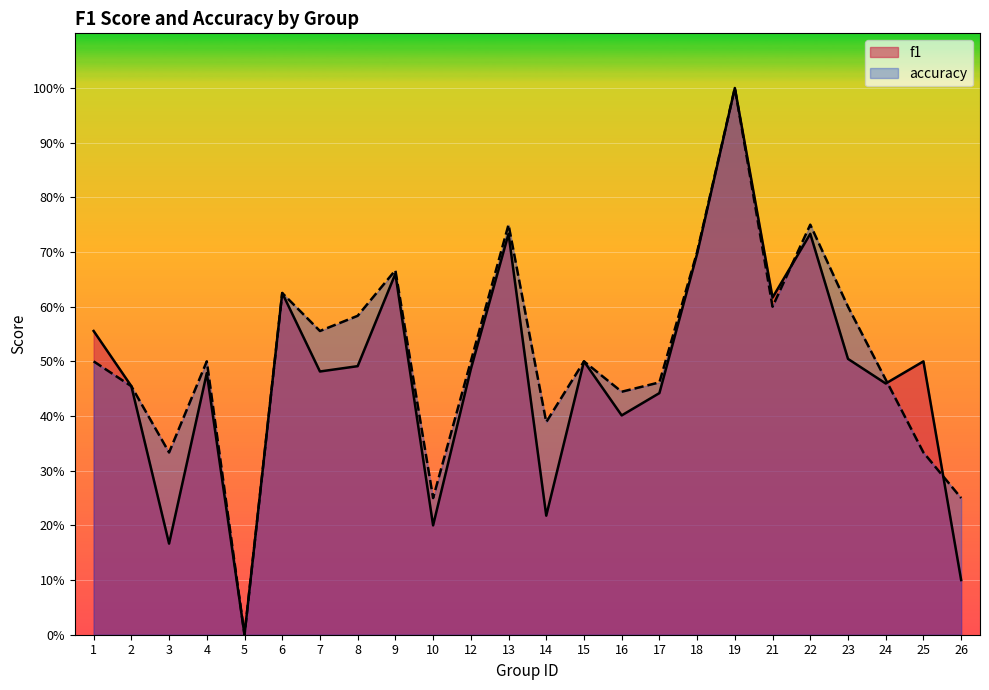

How many data points does each series have?

24